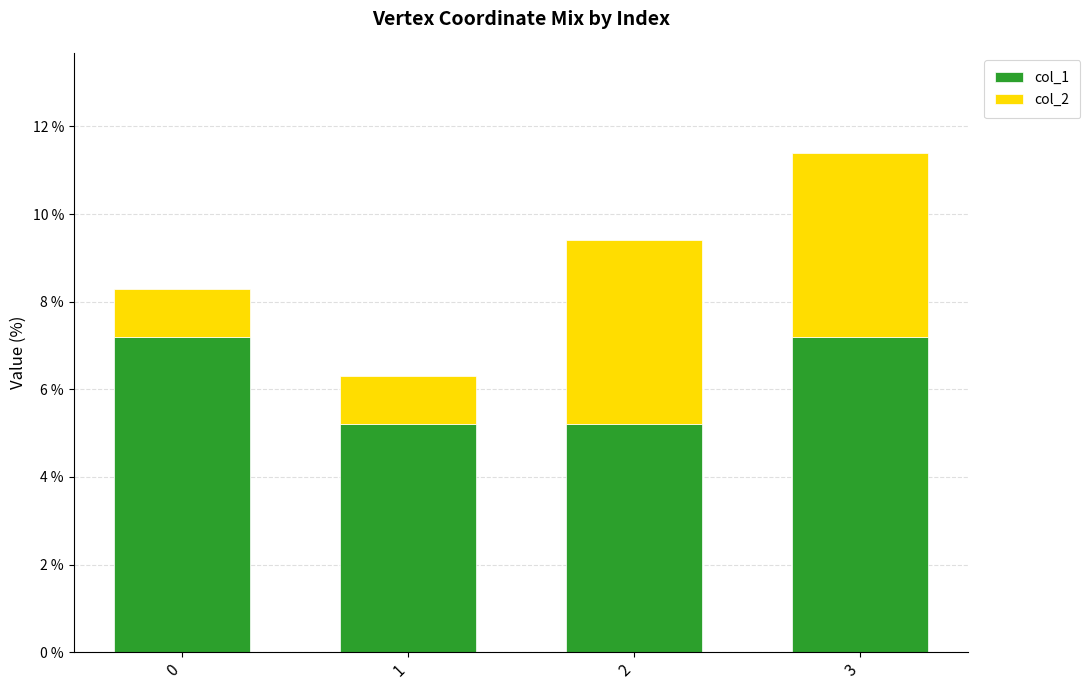

The col_1 series shows 8.2 at 1. True or false?

False